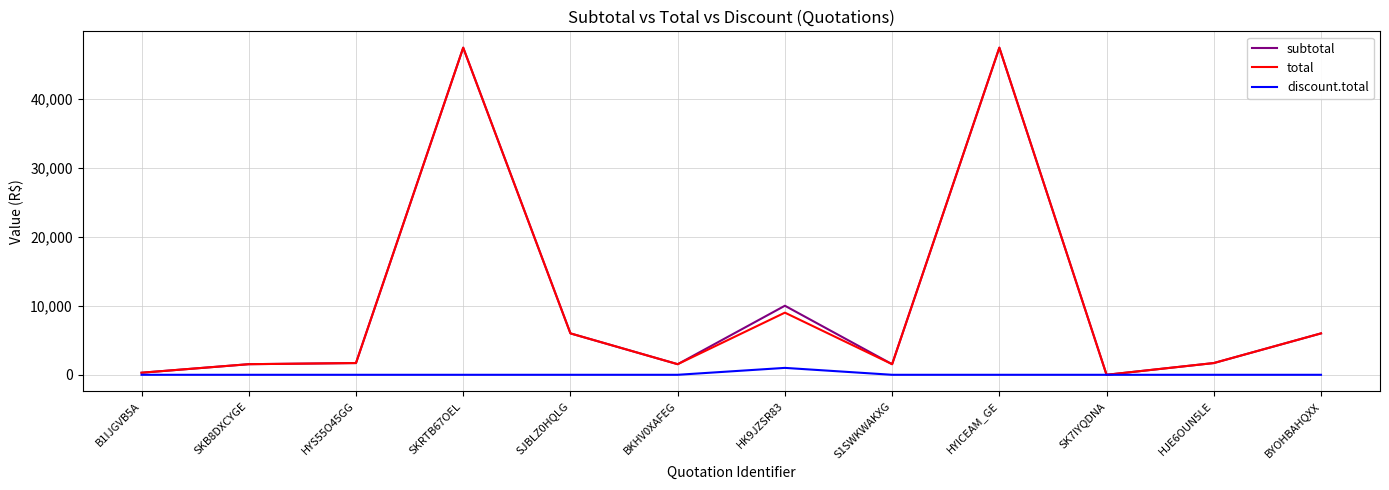

What is the spread (max minus min) of values at BKHV0XAFEG?

1535.0